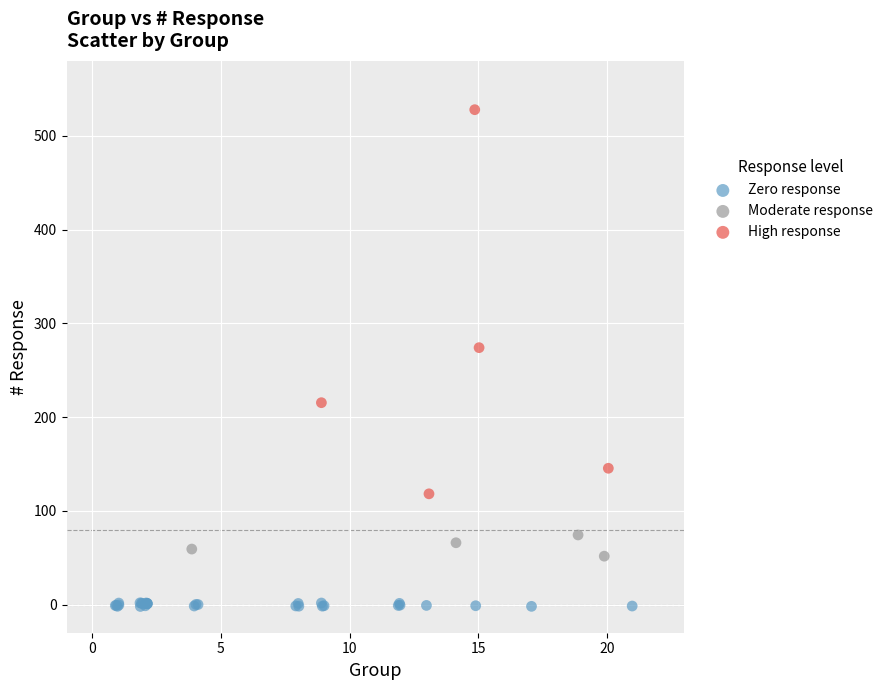

Which series contains the highest Y value?

High response